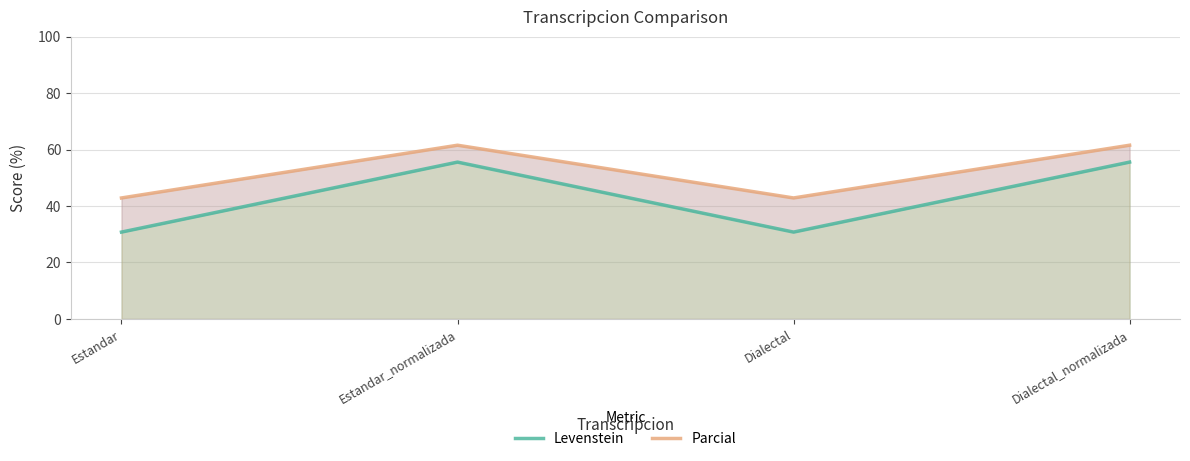

Rank the series at Dialectal from lowest to highest value.

Levenstein, Parcial